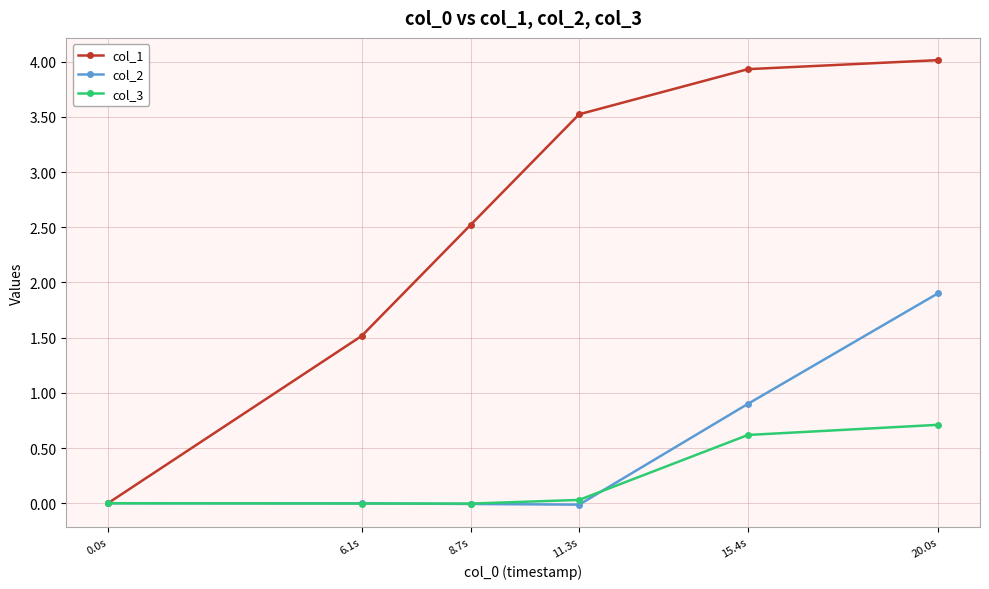

What is the label of the 1st point from the right?

20.0s